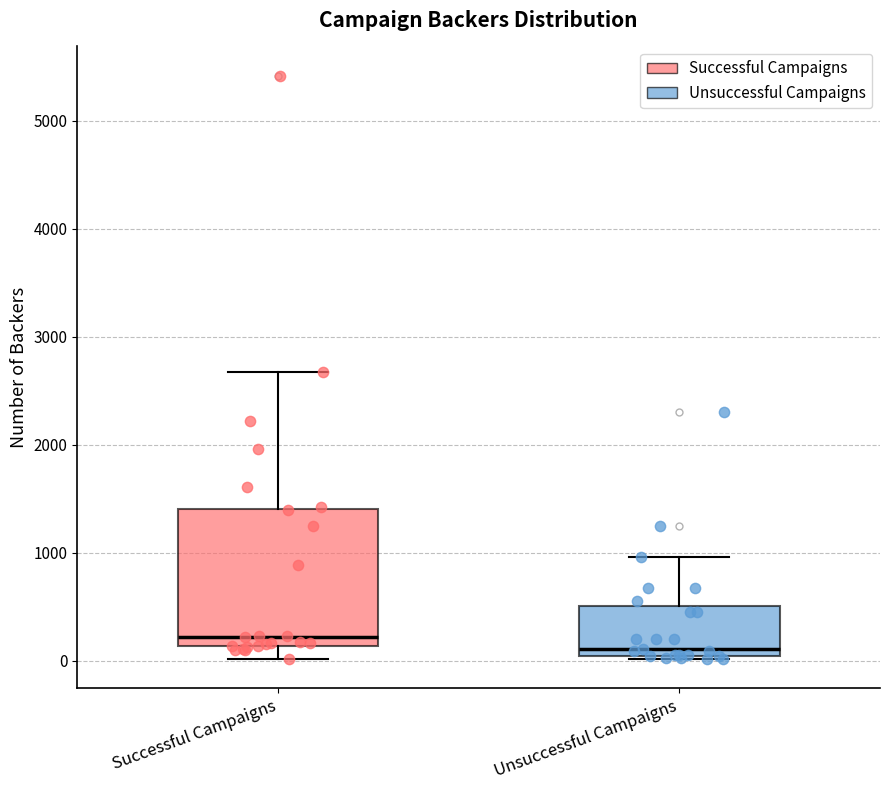

Comparing the boxes themselves (not the whiskers), which one is the tallest?

Successful Campaigns